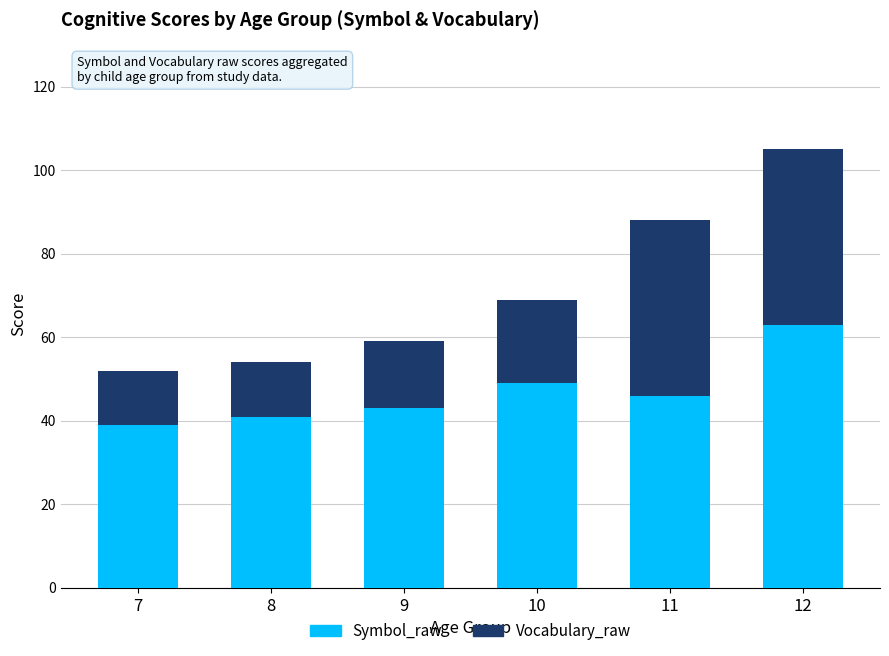

What is the lowest value of the Symbol_raw series?

39